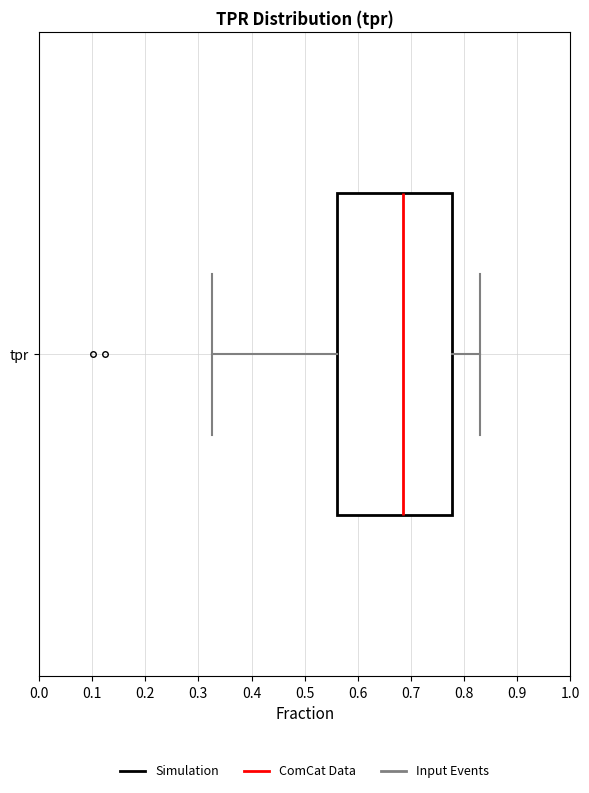

Read this box plot against the x-axis: the position of the median line, the range covered by the box, and the ends of both whiskers. The values are not printed on the chart, so give them approximately, as read against the axis.

median 0.69, box 0.56 to 0.78, whiskers 0.33 to 0.83